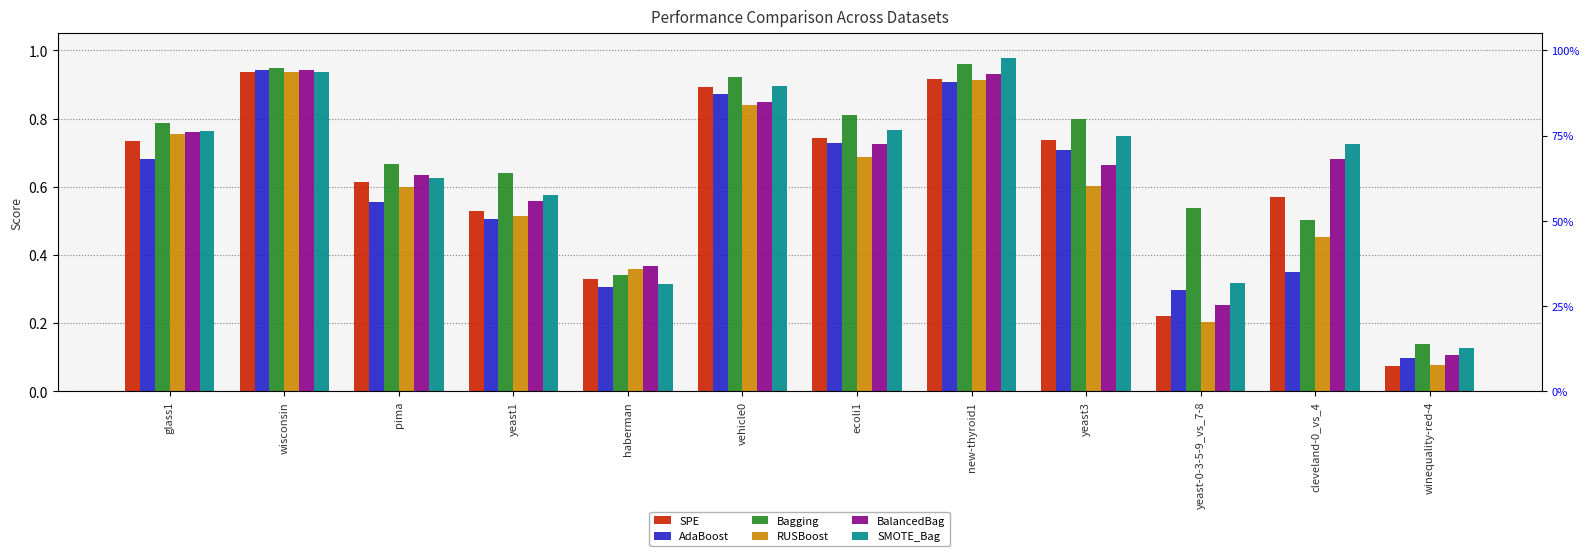

Is it true that SPE equals 0.1 at winequality-red-4?

True